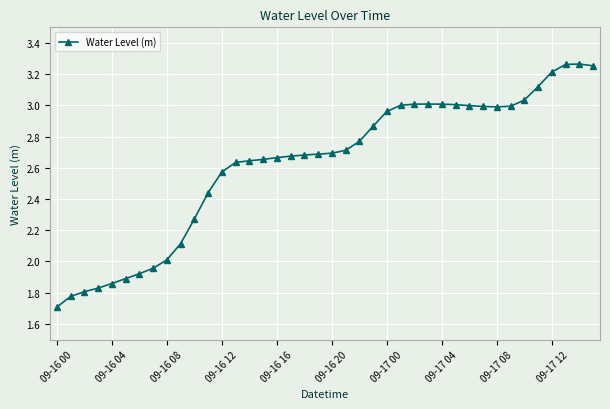

What is the minimum value shown in the chart?

1.7